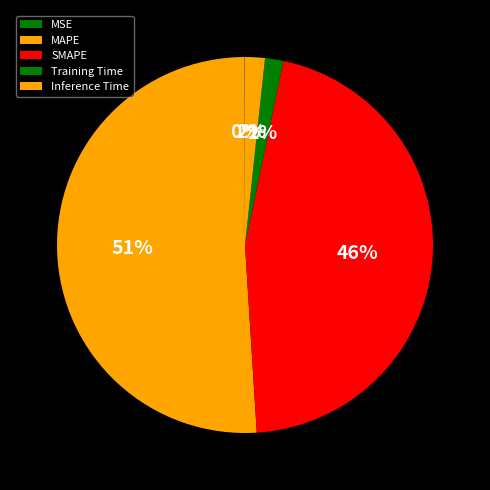

How many slices are in this pie chart?

5